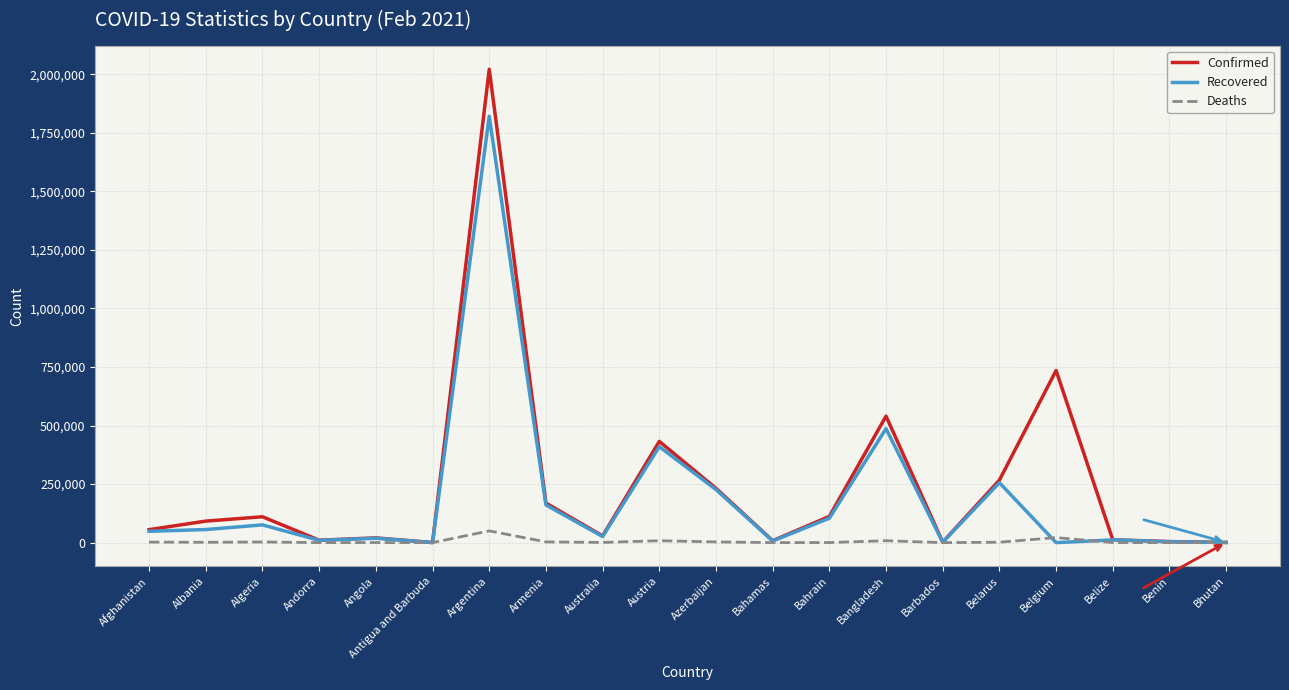

What is the difference between the highest and lowest values at Argentina?

1971365